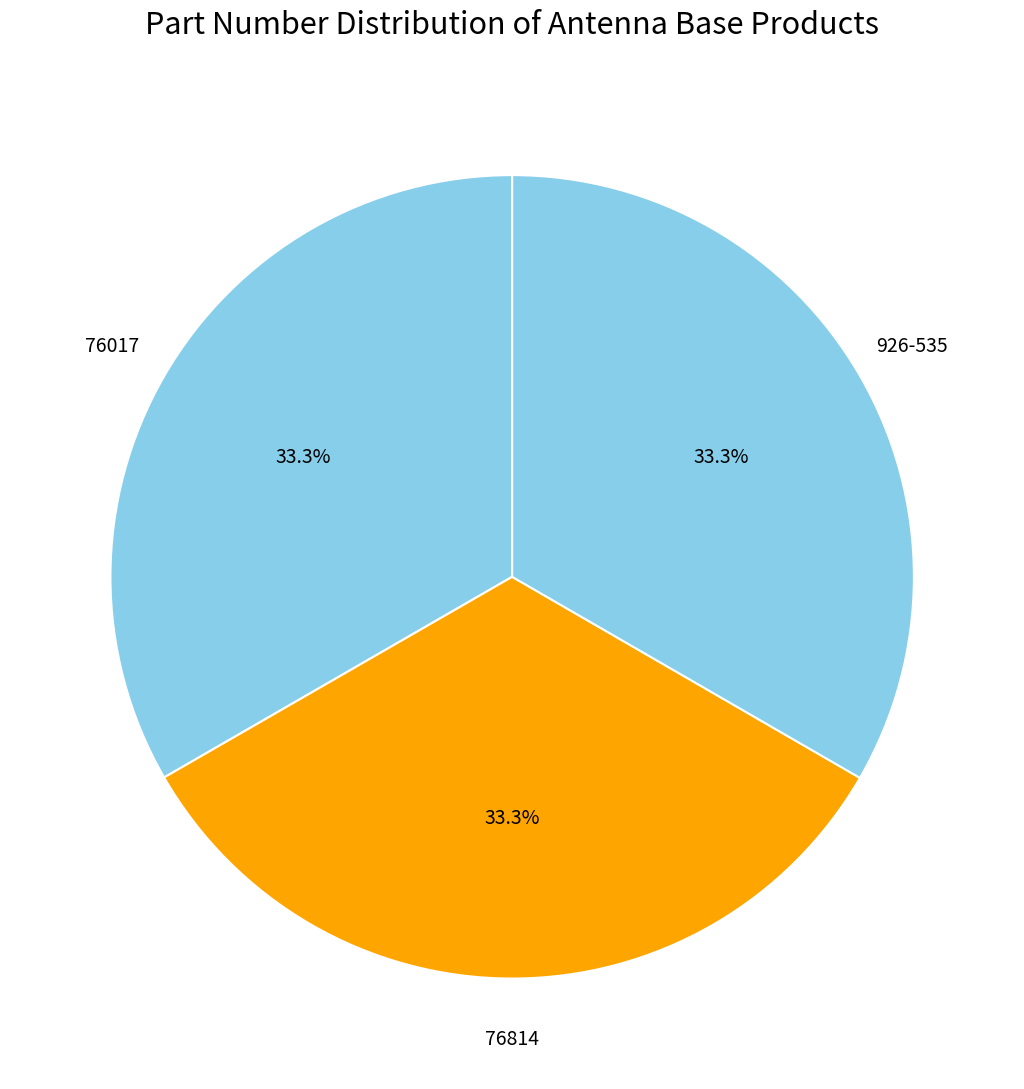

The 76814 slice represents 33% of the pie. True or false?

True